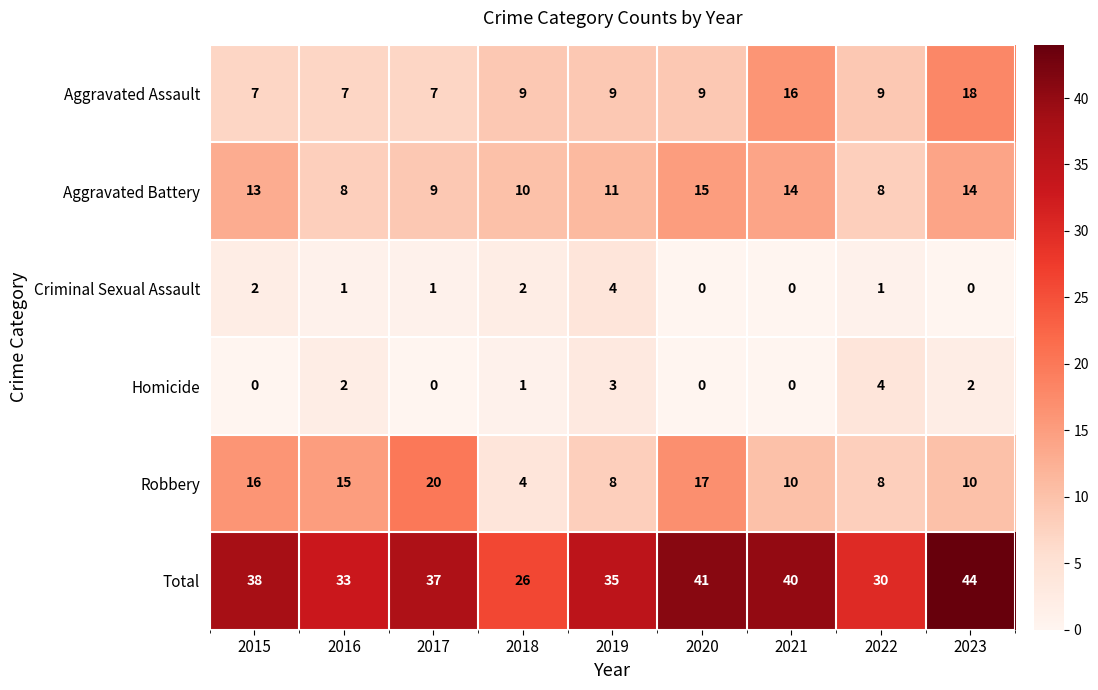

How many categories are shown in the chart?

9